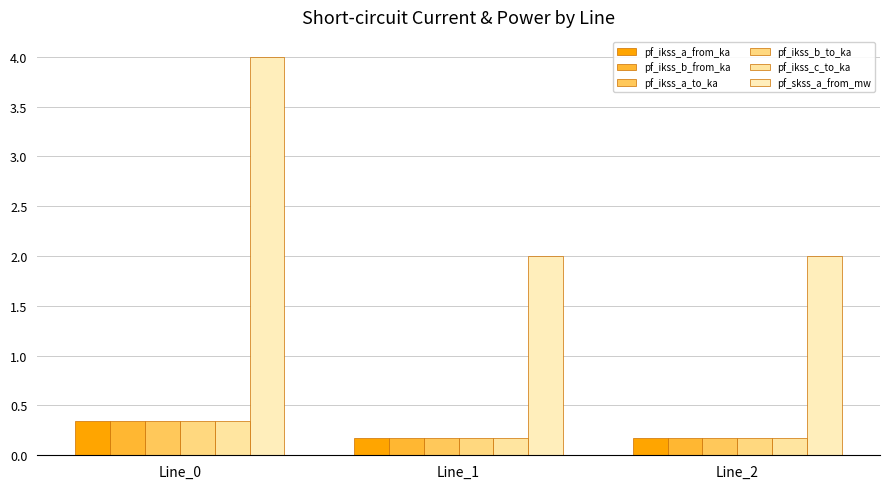

Reading left to right, transcribe all the data shown in this chart.

pf_ikss_a_from_ka: Line_0=0.3	Line_1=0.2	Line_2=0.2
pf_ikss_b_from_ka: Line_0=0.3	Line_1=0.2	Line_2=0.2
pf_ikss_a_to_ka: Line_0=0.3	Line_1=0.2	Line_2=0.2
pf_ikss_b_to_ka: Line_0=0.3	Line_1=0.2	Line_2=0.2
pf_ikss_c_to_ka: Line_0=0.3	Line_1=0.2	Line_2=0.2
pf_skss_a_from_mw: Line_0=4.0	Line_1=2.0	Line_2=2.0